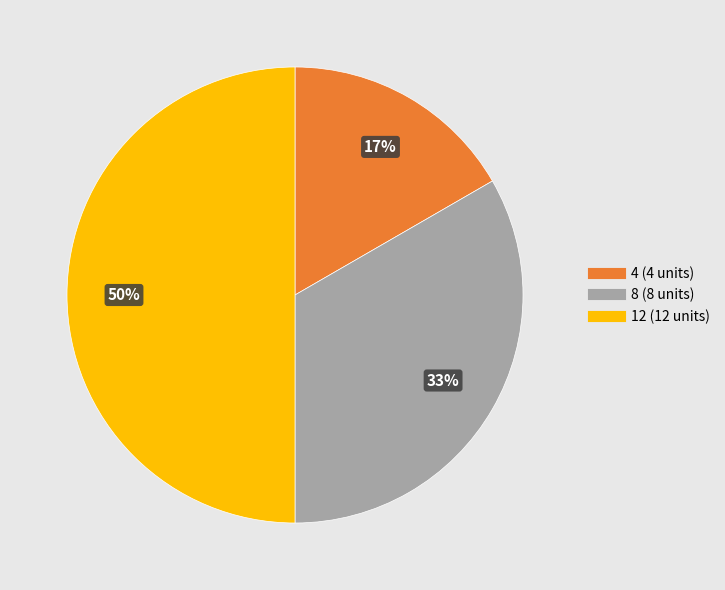

What is the largest slice in the pie chart?

12 (12 units)